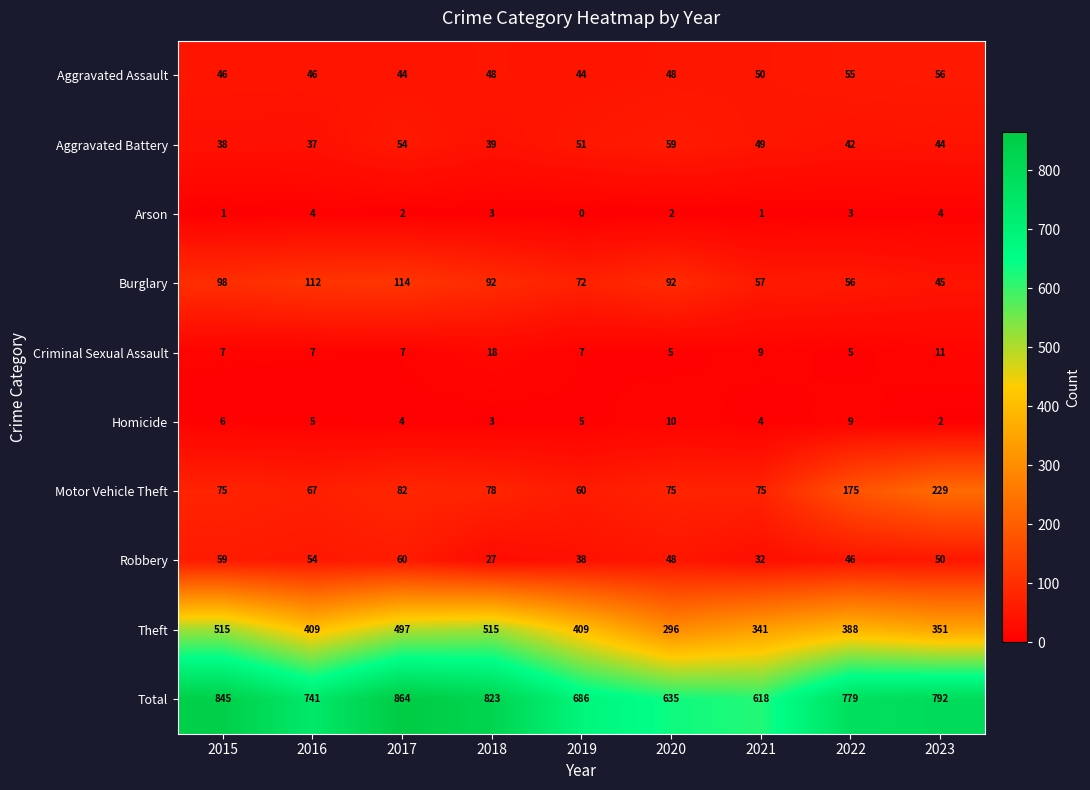

At which label is Homicide closest to 6?

2015